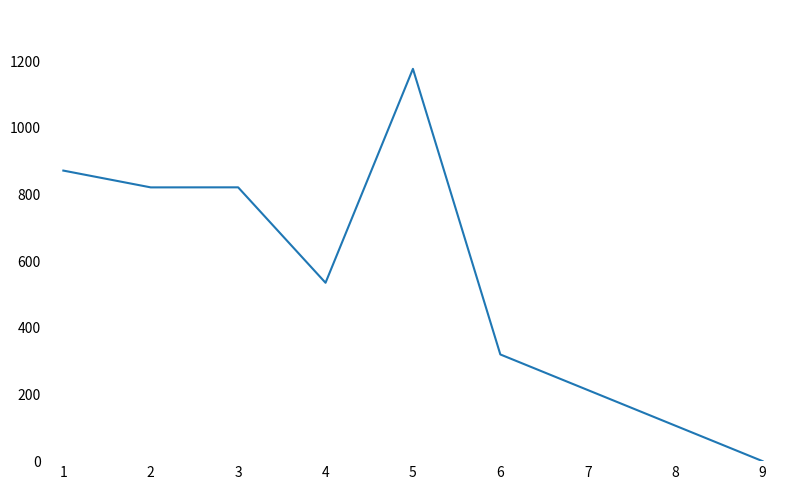

Where is the data nearest to the value 588?

4